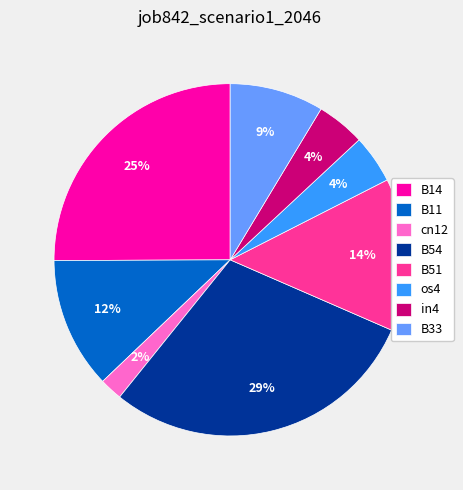

Count the number of slices in the pie.

8